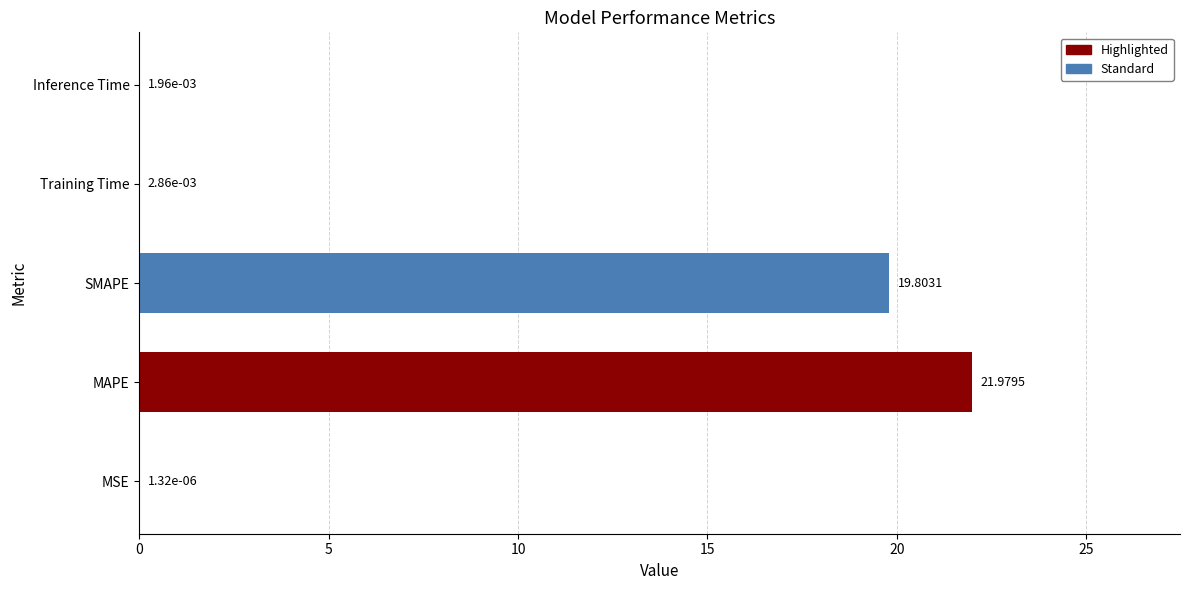

At which label is the value closest to 10?

SMAPE